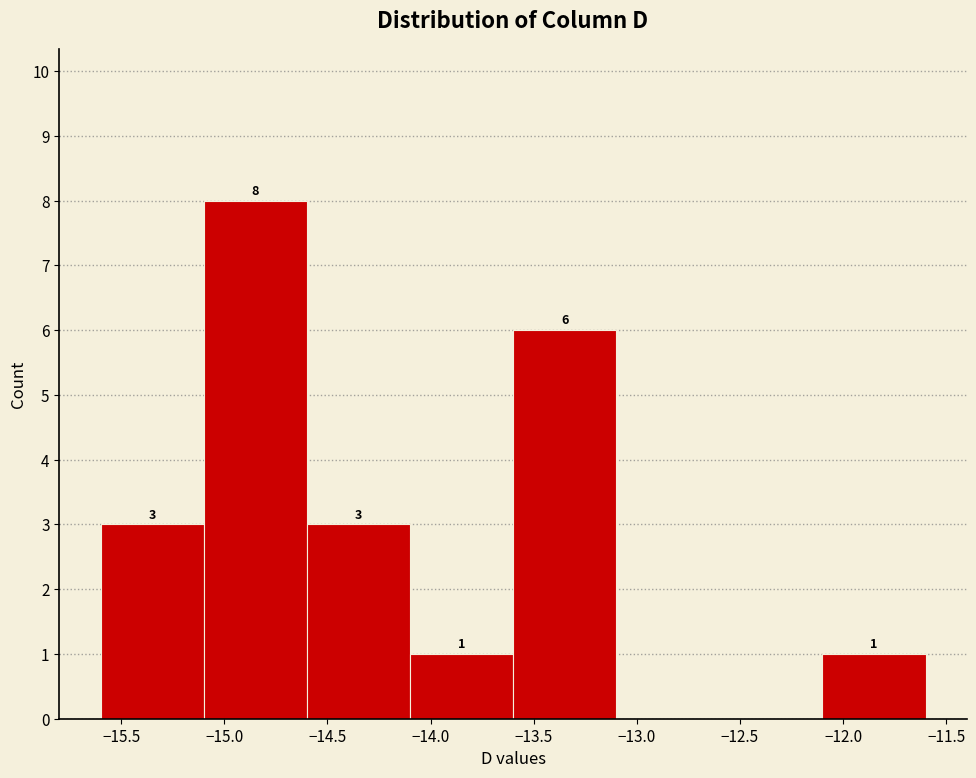

Over which range of the x-axis is the bar tallest?

-15.1 to -14.6